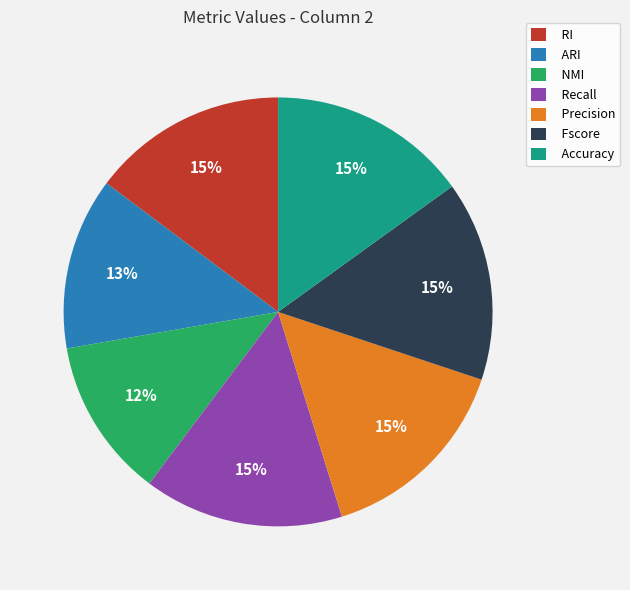

Which has a higher value, Fscore or NMI?

Fscore